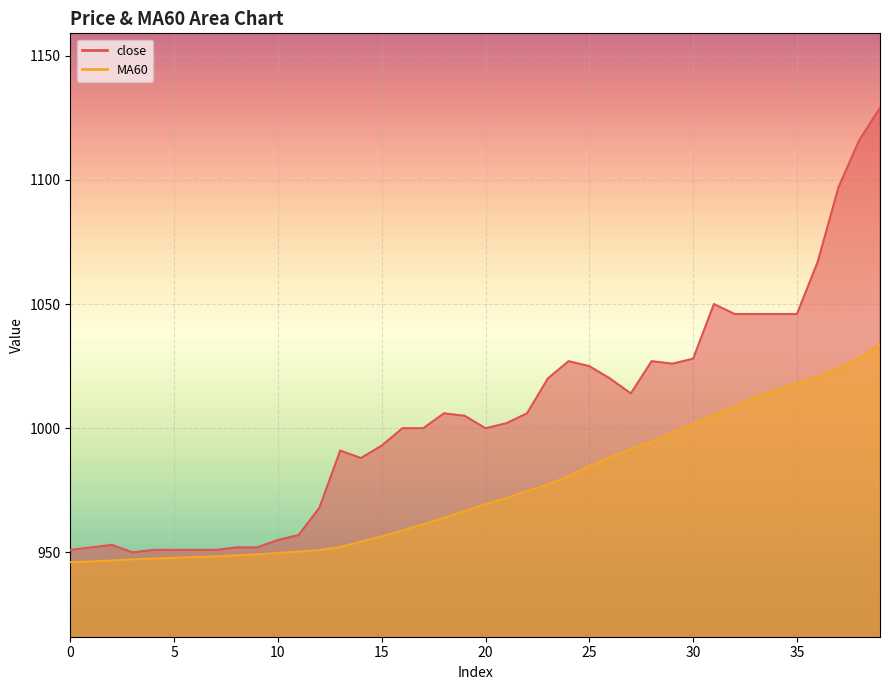

Is it true that MA60 equals 1525.0 at 20?

False